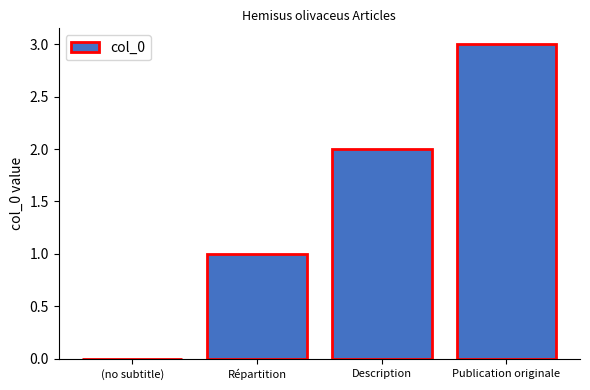

What is the change in value from Répartition to Publication originale?

+2